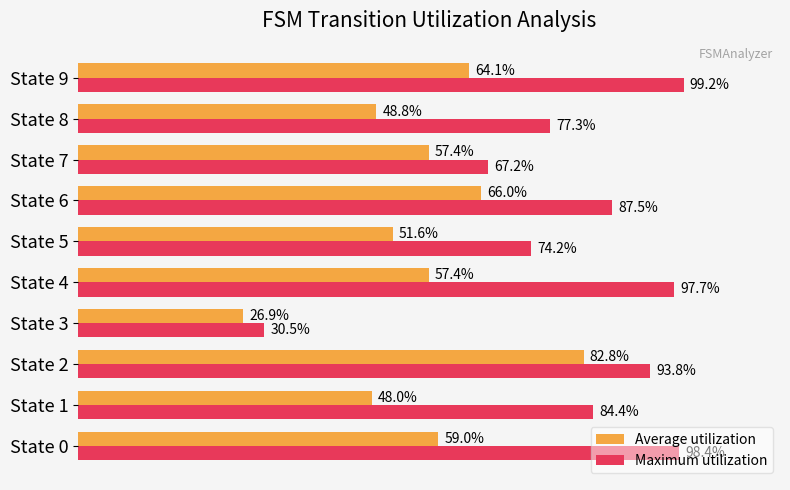

Which series has the largest total across all categories?

Maximum utilization